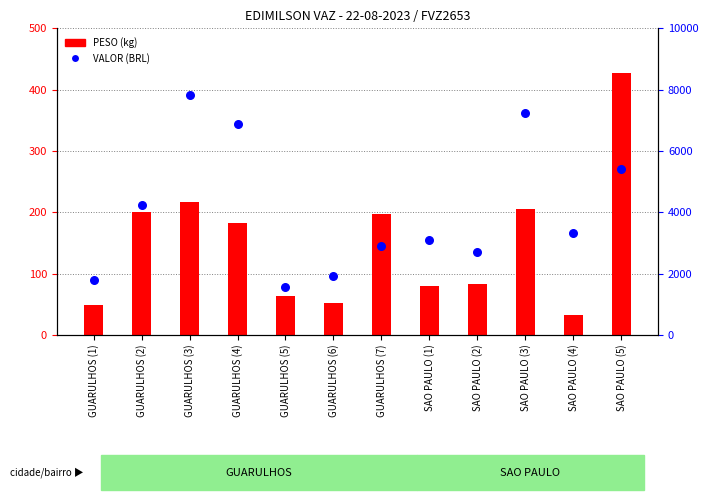

Which series reaches the maximum Y coordinate?

VALOR (BRL)